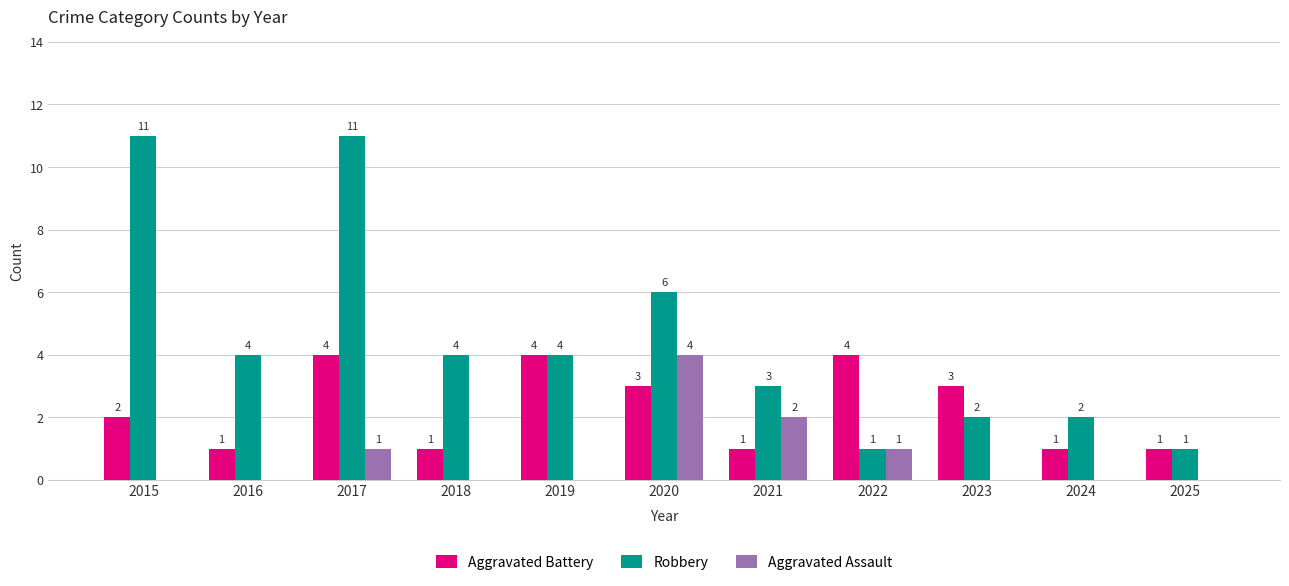

Where is Robbery nearest to the value 6?

2020